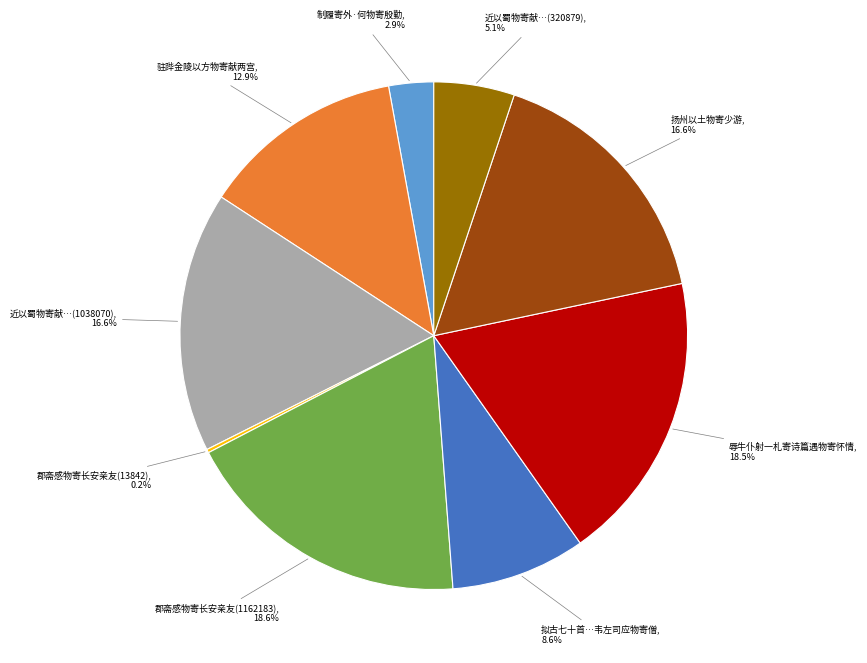

Which has a higher value, 扬州以土物寄少游 or 郡斋感物寄长安亲友(1162183)?

郡斋感物寄长安亲友(1162183)